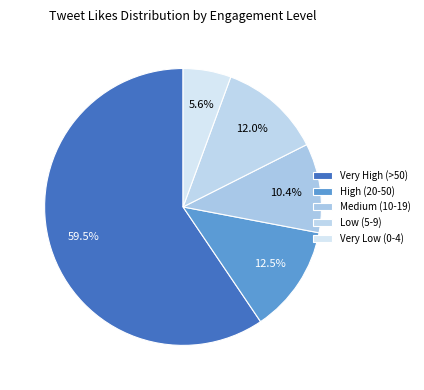

Rank the categories by value from lowest to highest.

Very Low (0-4), Medium (10-19), Low (5-9), High (20-50), Very High (>50)